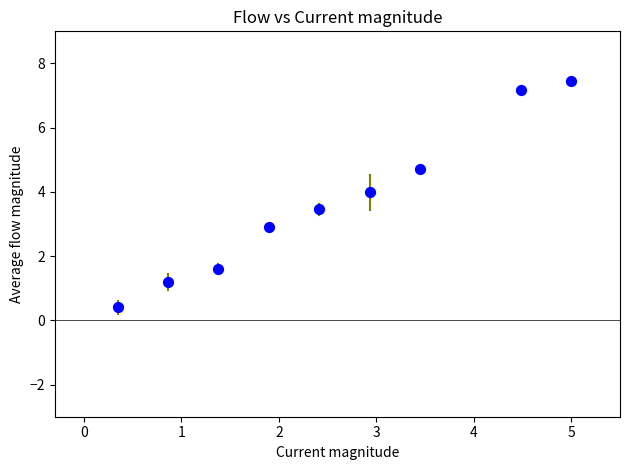

What is the average Y value?

3.7